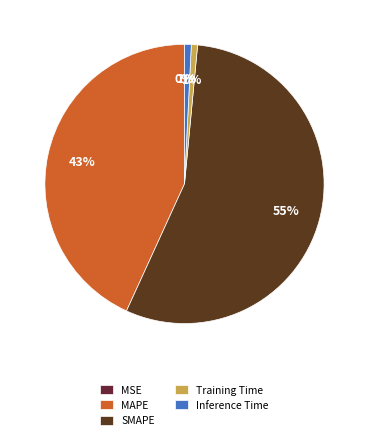

Which category has the smallest portion of the pie?

MSE